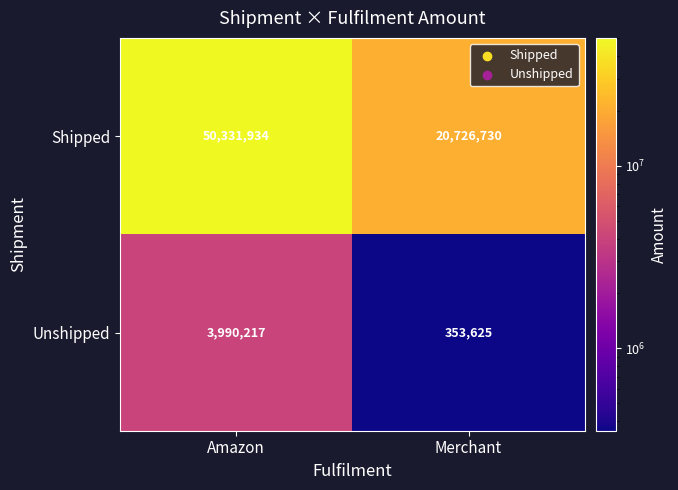

What is the difference between the maximum and minimum values in the Shipped series?

29605204